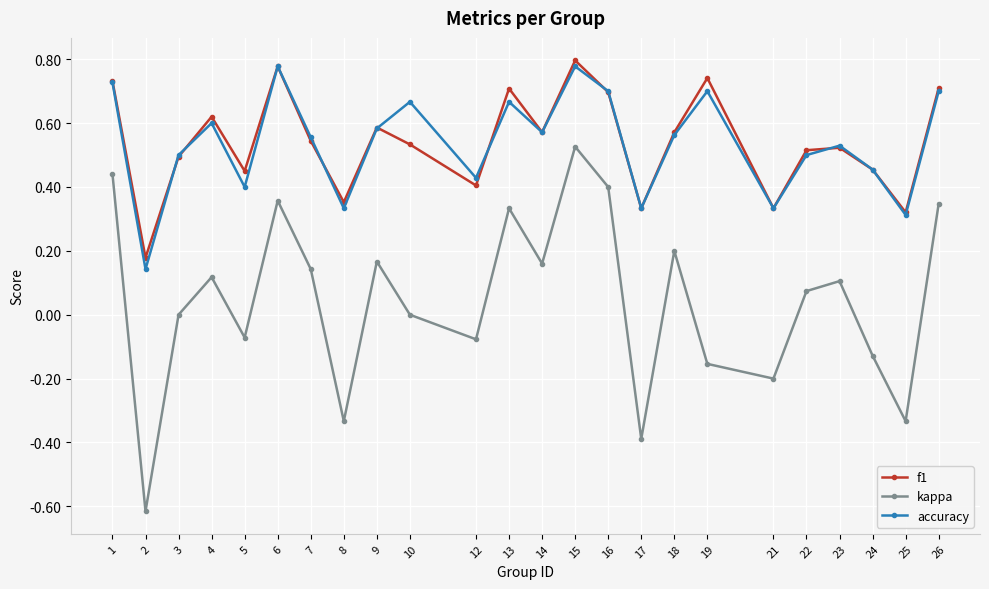

What is the total value across all series at 9?

1.3